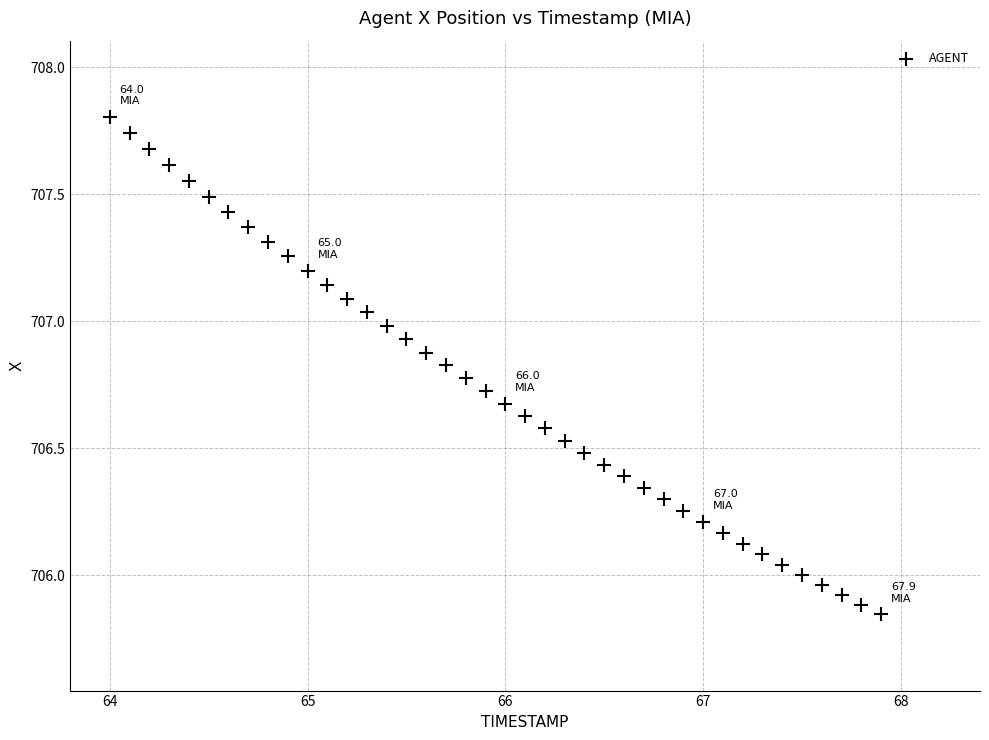

What is the range of X values (max minus min)?

3.9